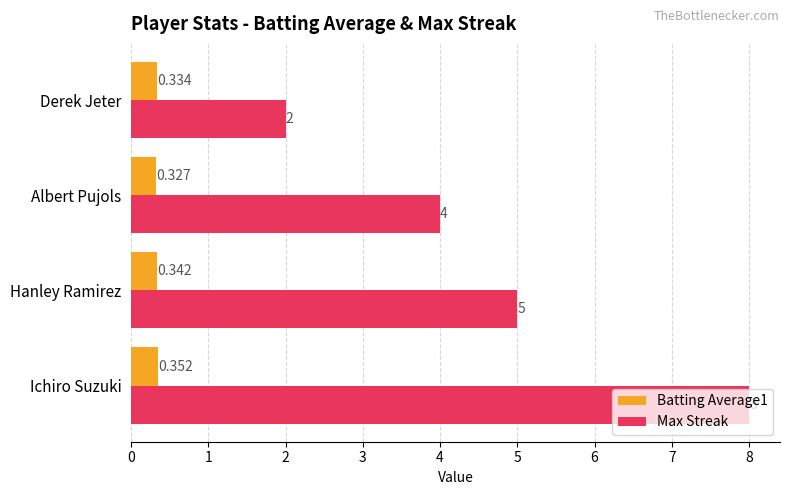

Which category has the highest value in the Batting Average1 series?

Ichiro Suzuki